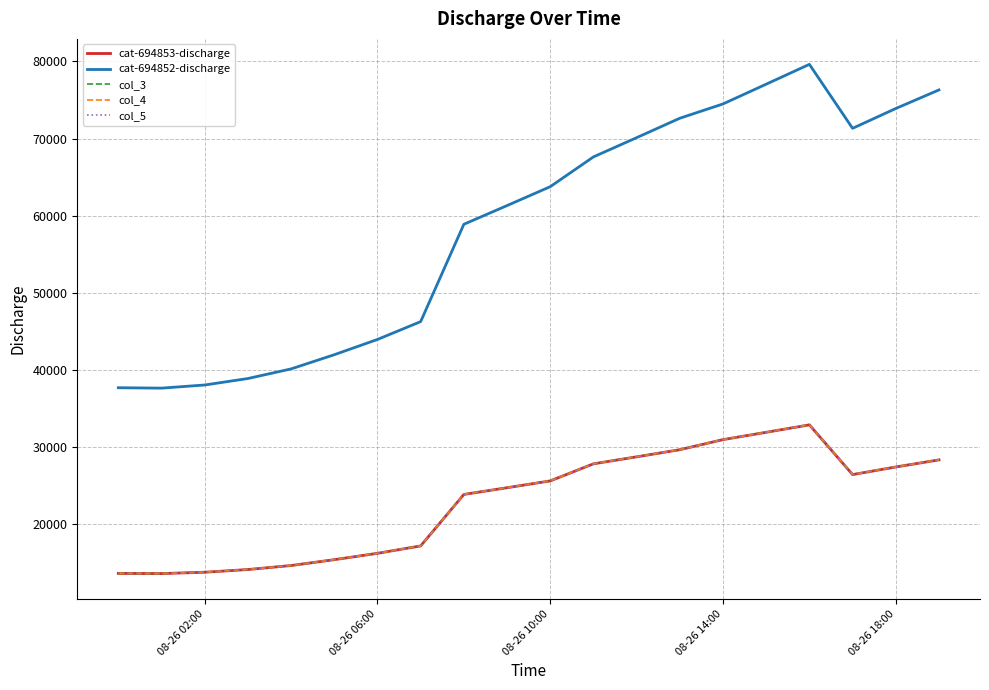

True or false: col_3 and cat-694853-discharge cross at least once.

False